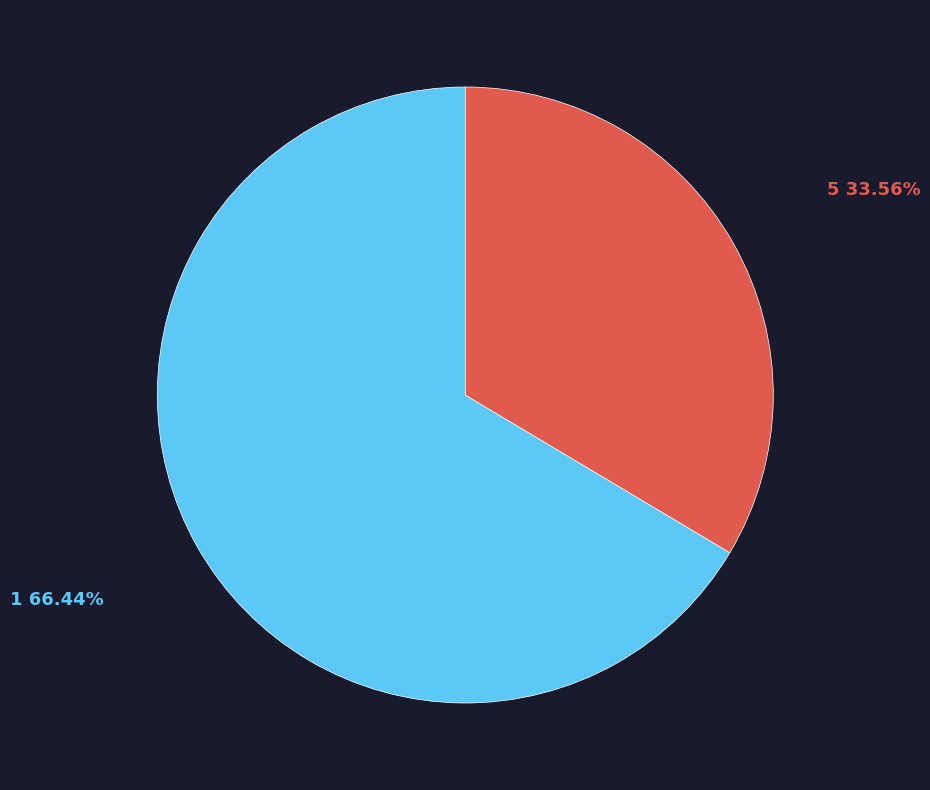

Is there any slice that represents more than half of the pie?

Yes